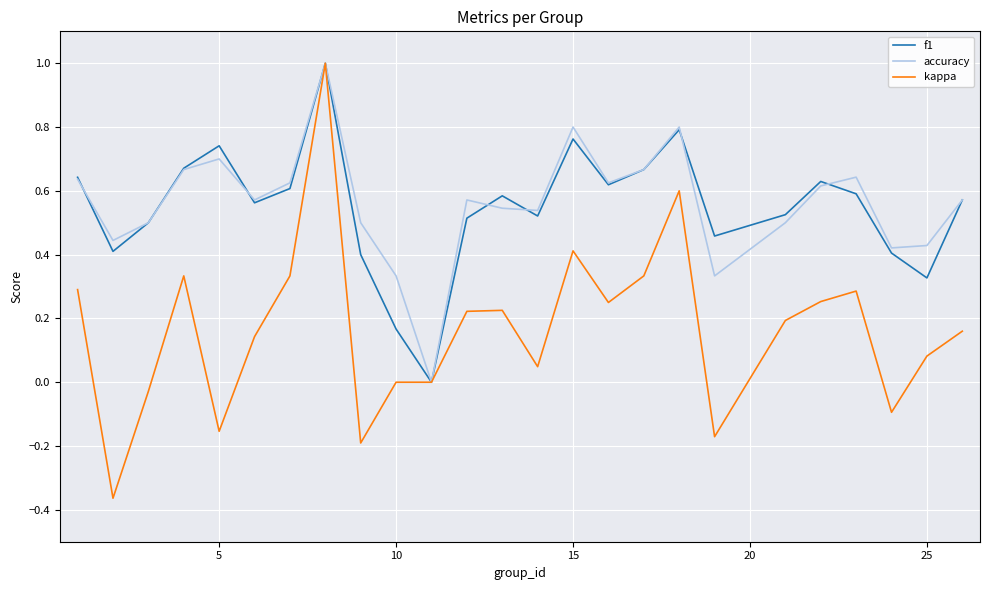

Which series has the largest range (max minus min)?

kappa